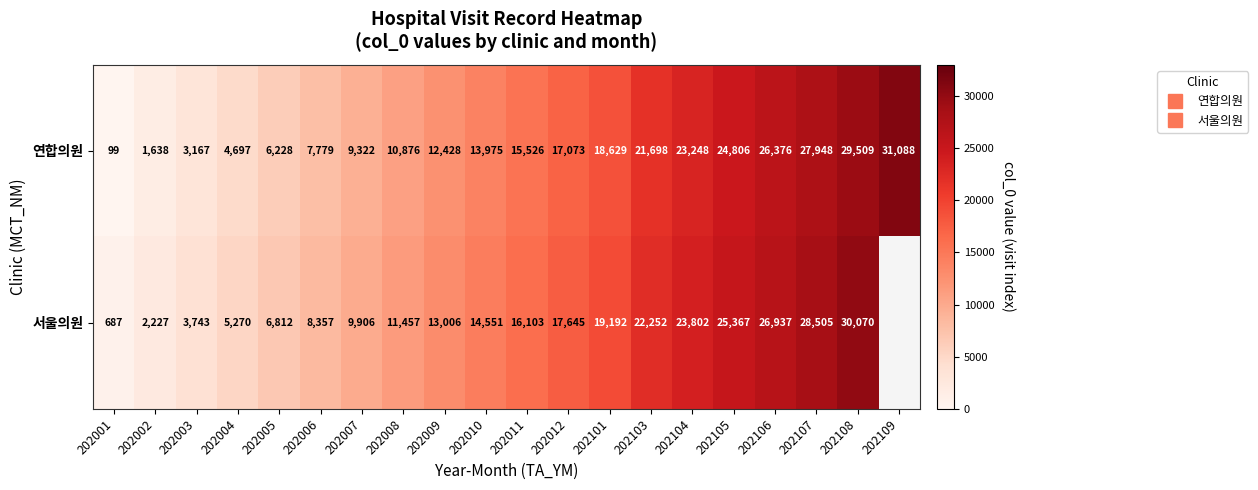

The value of 서울의원 at 202011 is 26453.4. True or false?

False